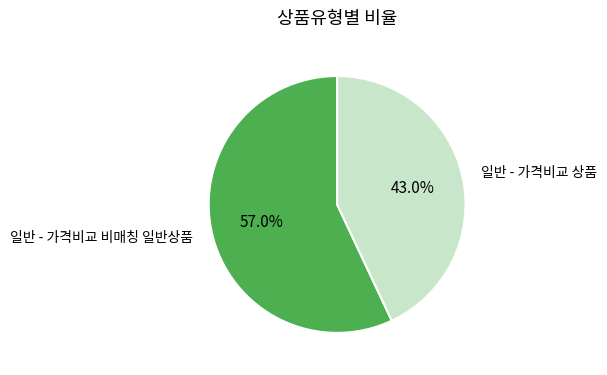

What percentage do 일반 - 가격비교 비매칭 일반상품 and 일반 - 가격비교 상품 together represent?

100.0%